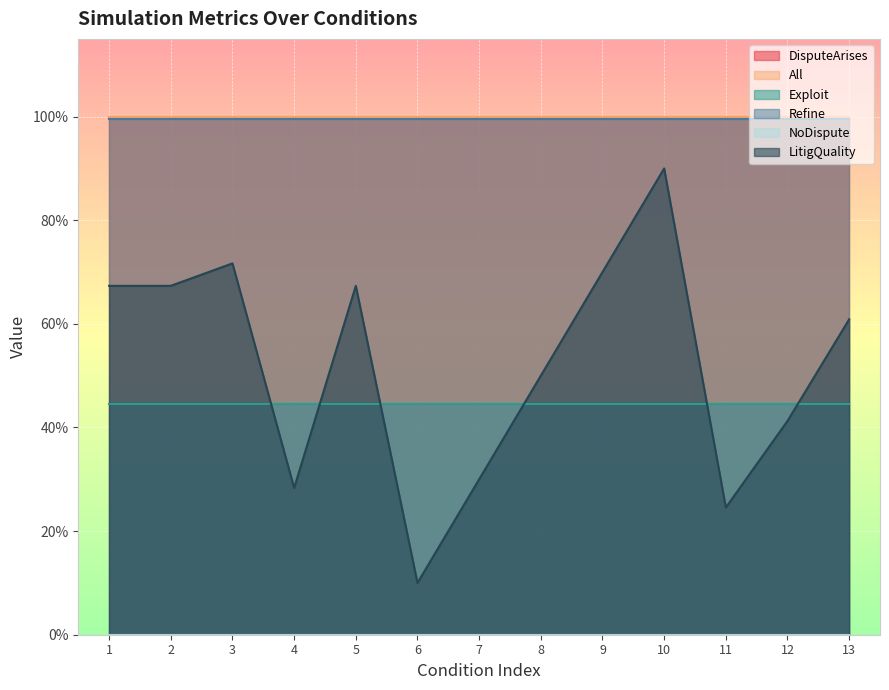

Which series has the largest total across all categories?

DisputeArises